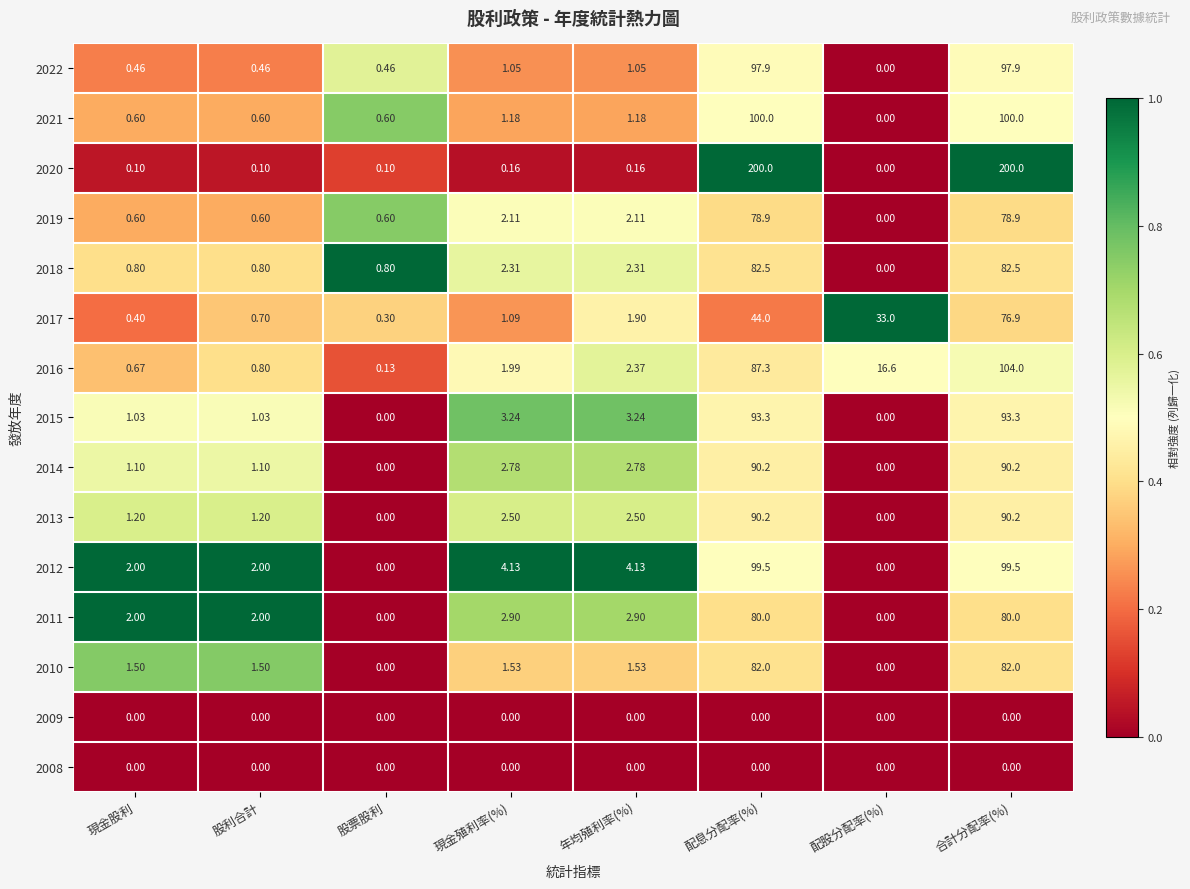

Where does the 2019 series first go above 2?

現金殖利率(%)